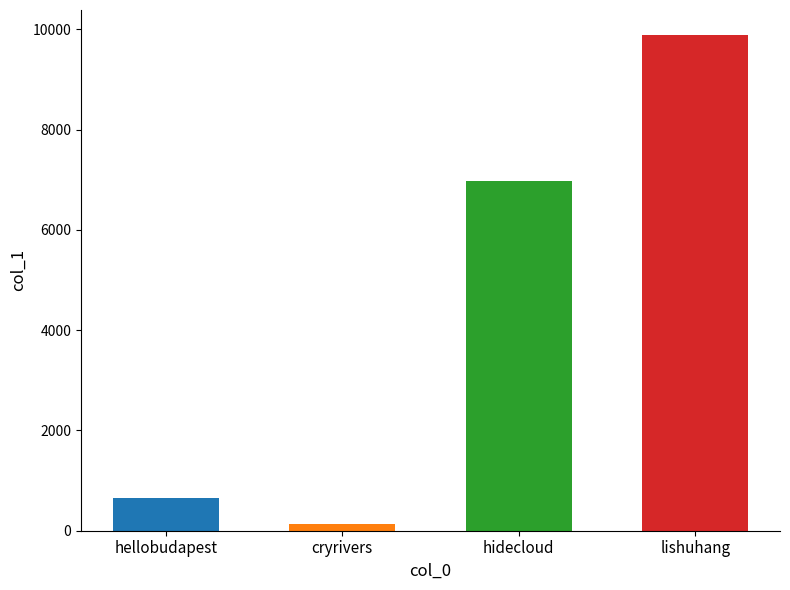

Are the bars horizontal?

No